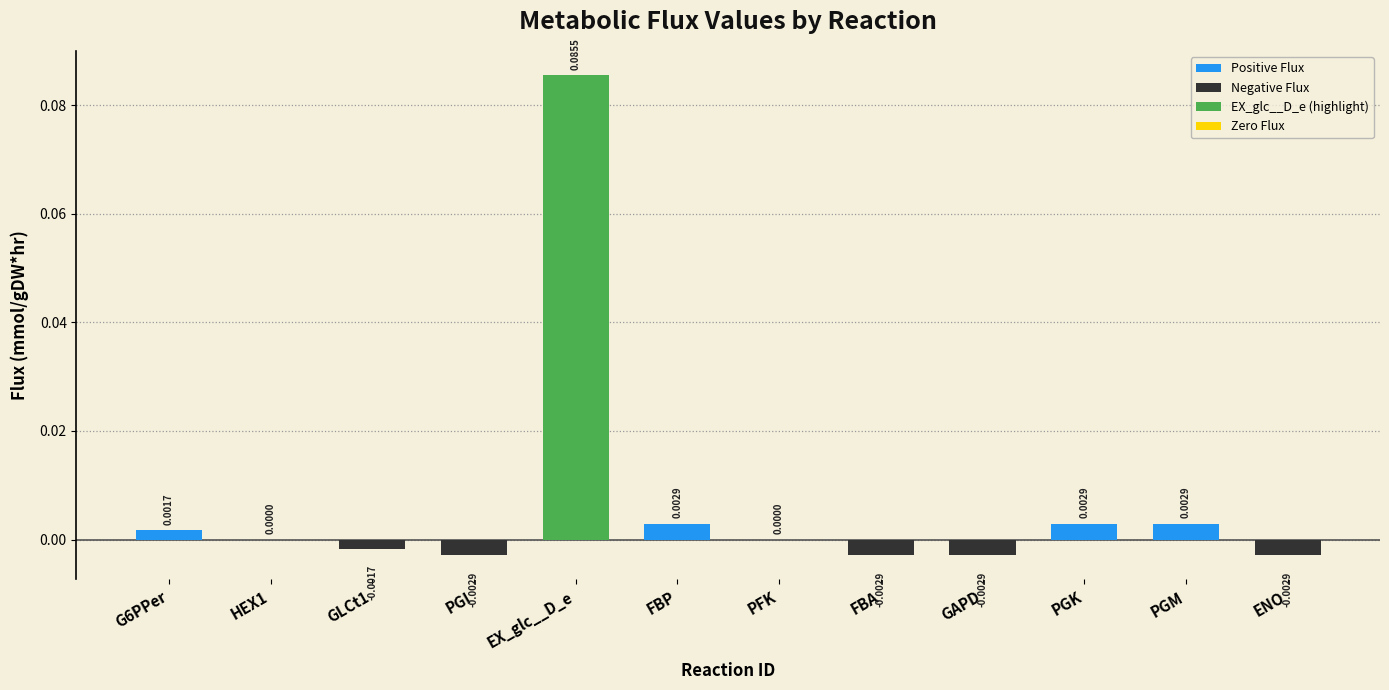

Which category has the highest value across all series?

EX_glc__D_e